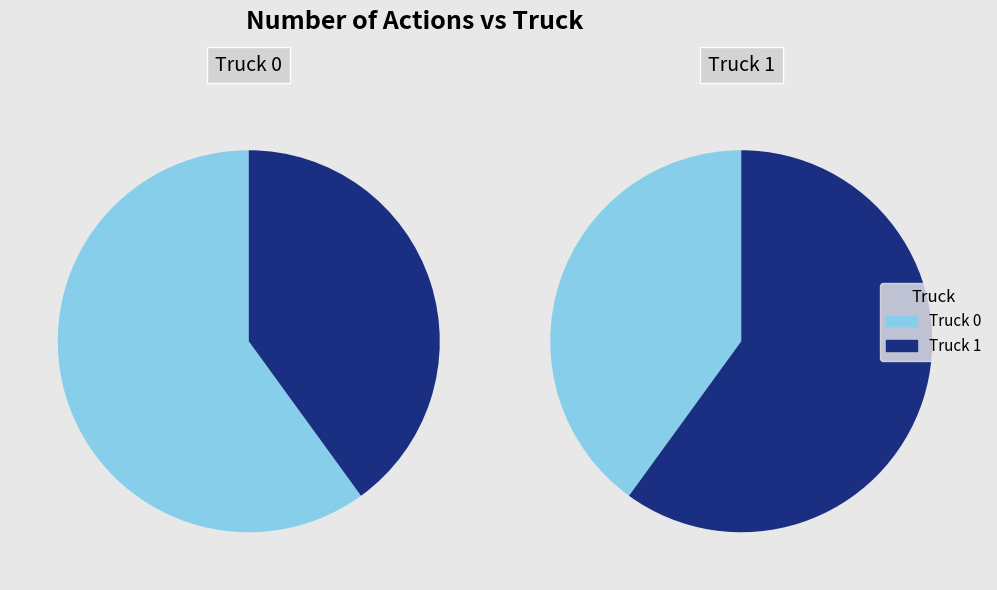

Between Truck 1 and Truck 0, which is larger?

Truck 0